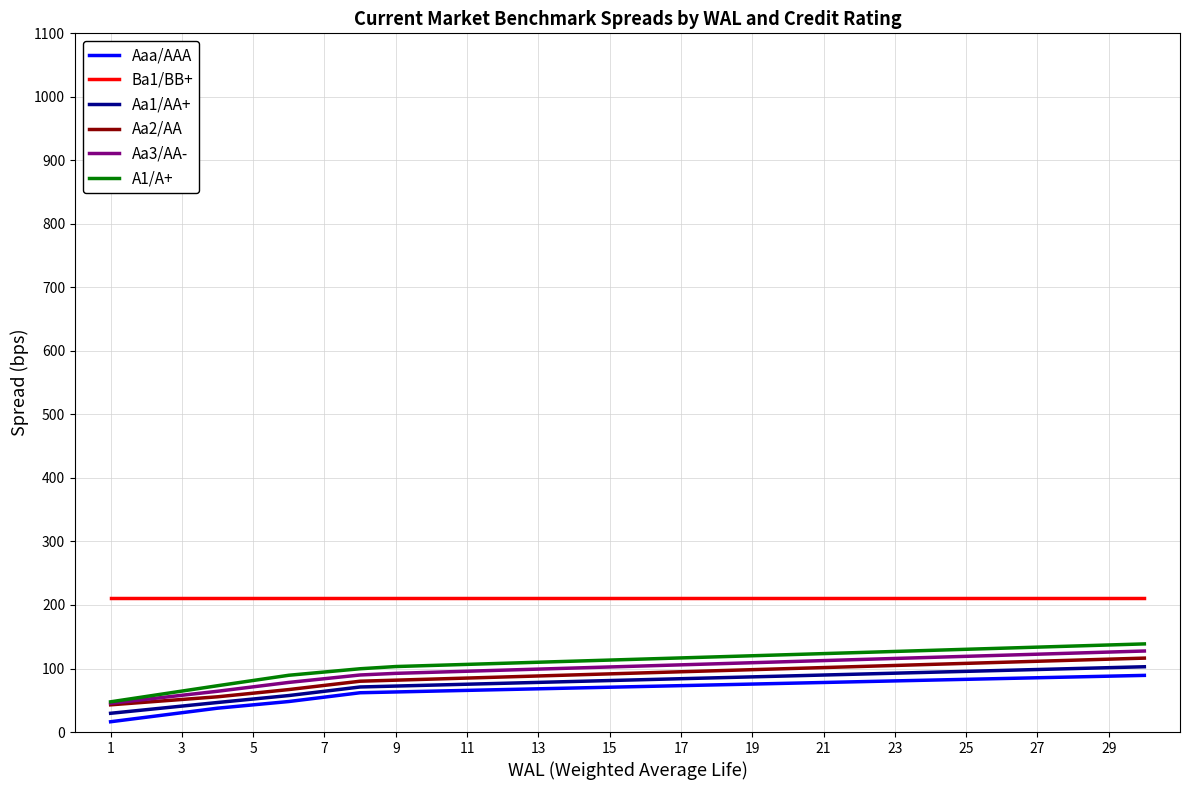

True or false: A1/A+ and Ba1/BB+ intersect in this chart.

False